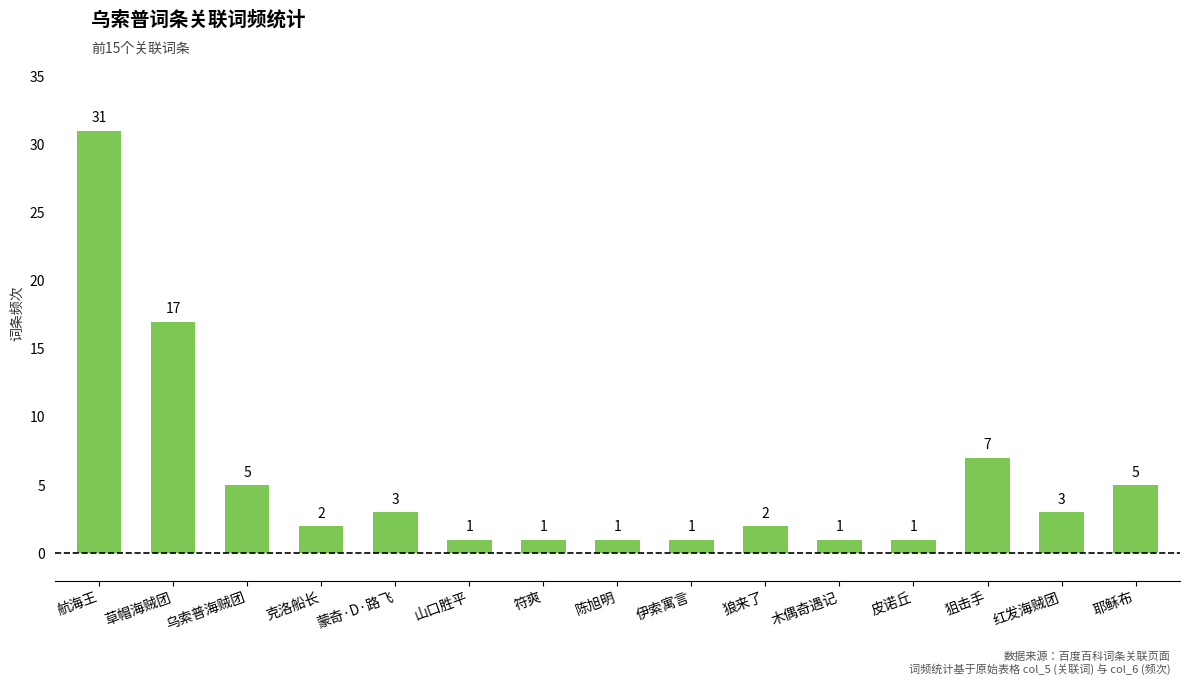

Reading left to right, list all the values displayed in this chart.

31	17	5	2	3	1	1	1	1	2	1	1	7	3	5